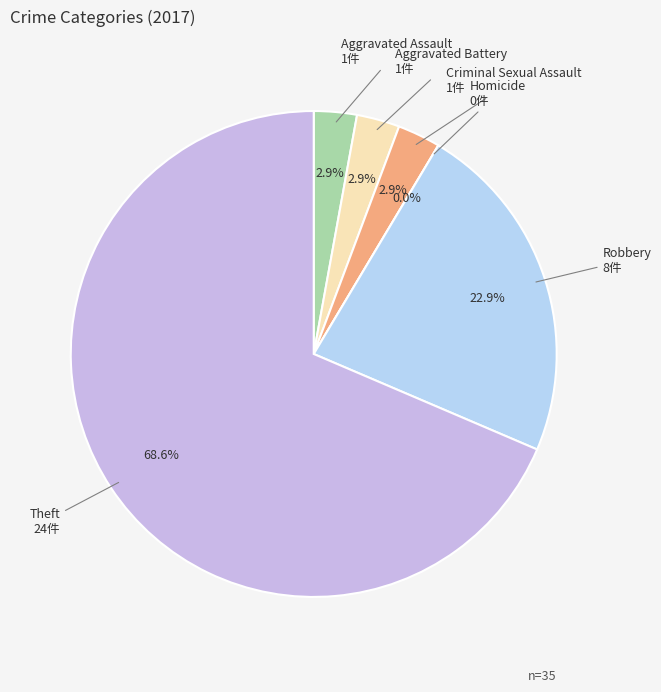

To the nearest percent, what is the combined percentage of Robbery and Theft?

91%